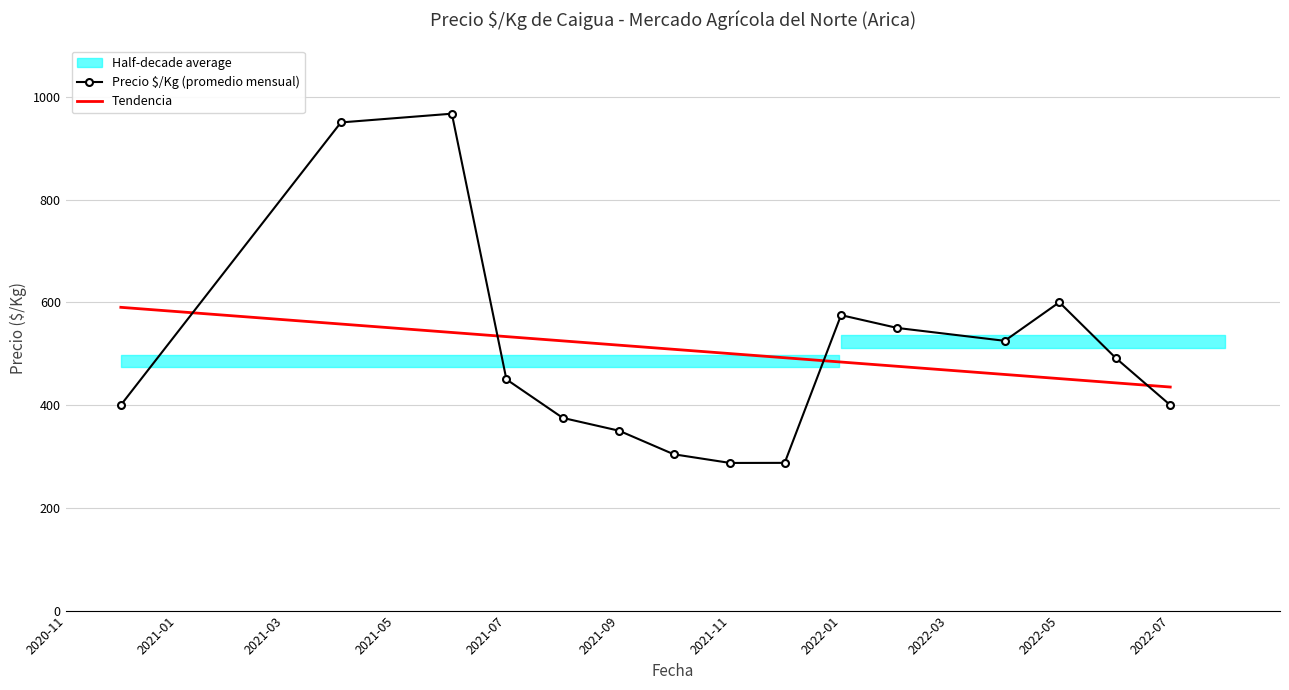

True or false: Precio $/Kg (promedio mensual) and Tendencia intersect in this chart.

True